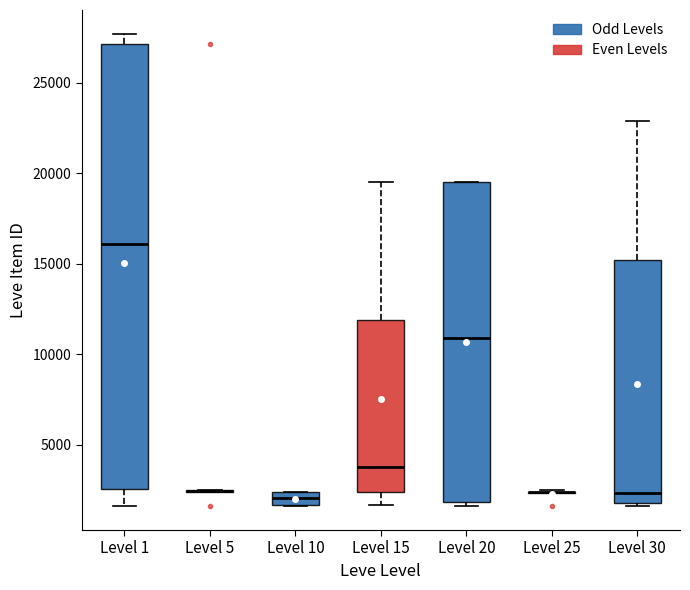

Which box is the tallest, from its lower edge to its upper edge?

Level 1